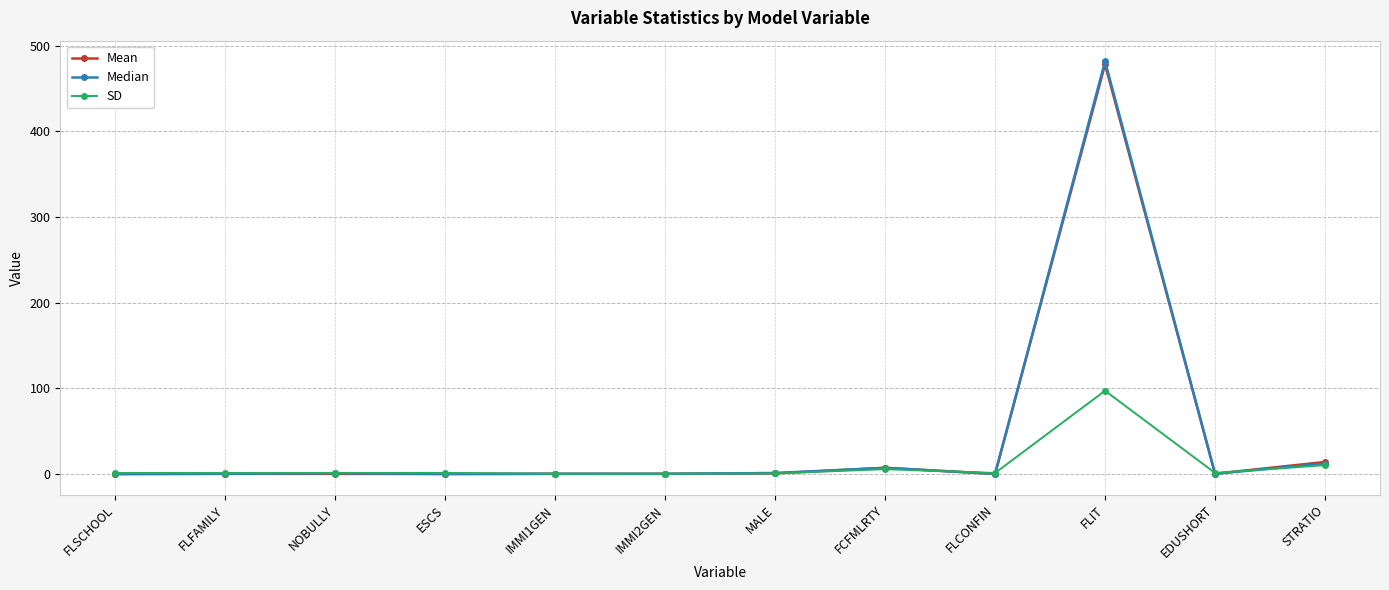

How many lines are shown in the chart?

3